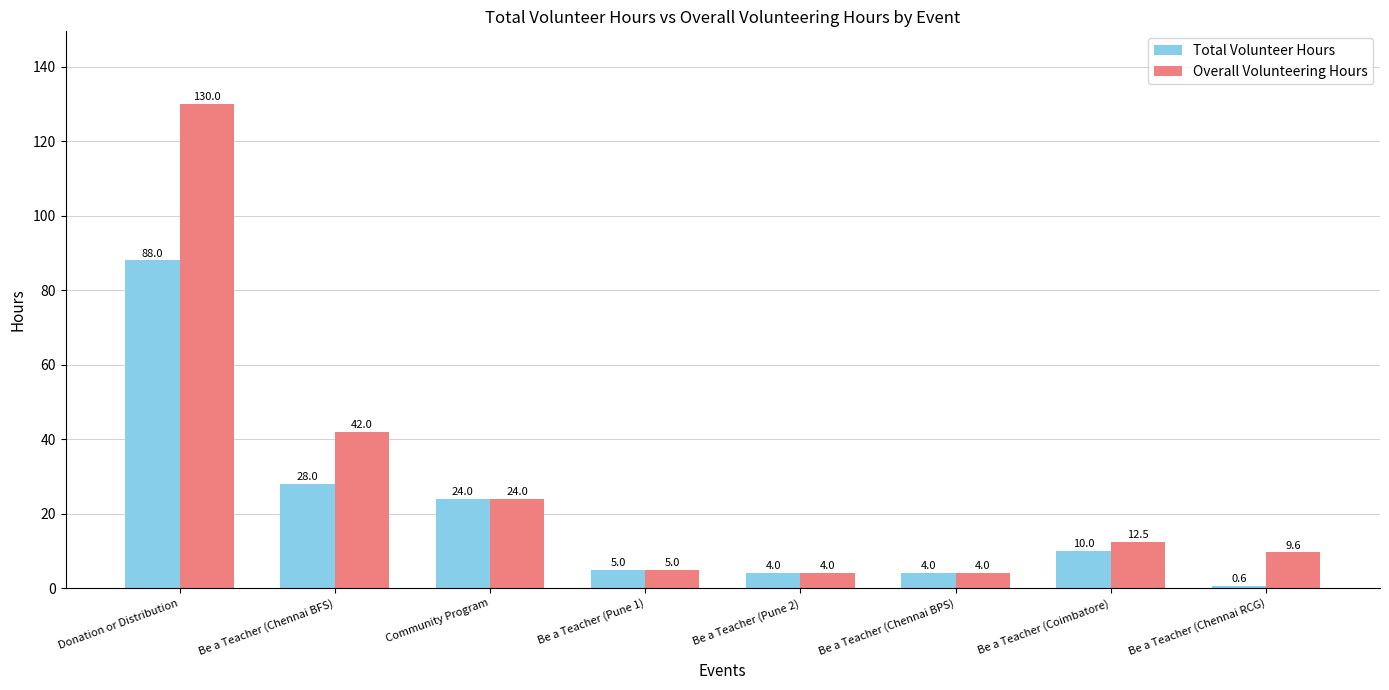

Between Be a Teacher (Pune 1) and Be a Teacher (Coimbatore), which series saw the biggest shift?

Overall Volunteering Hours